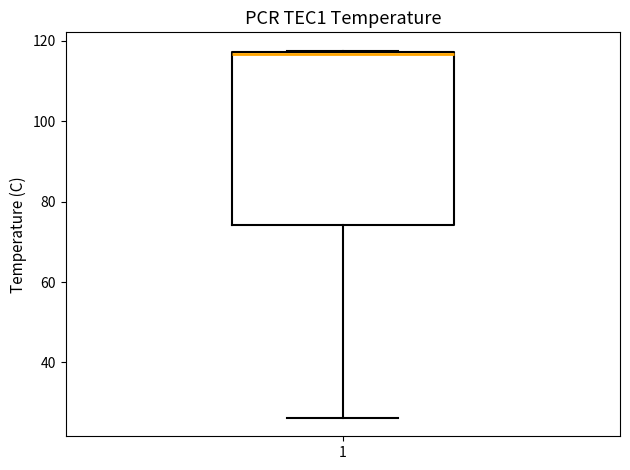

Where is the upper edge of the box at x = 1 on the y-axis? The values are not printed on the chart, so give them approximately, as read against the axis.

118